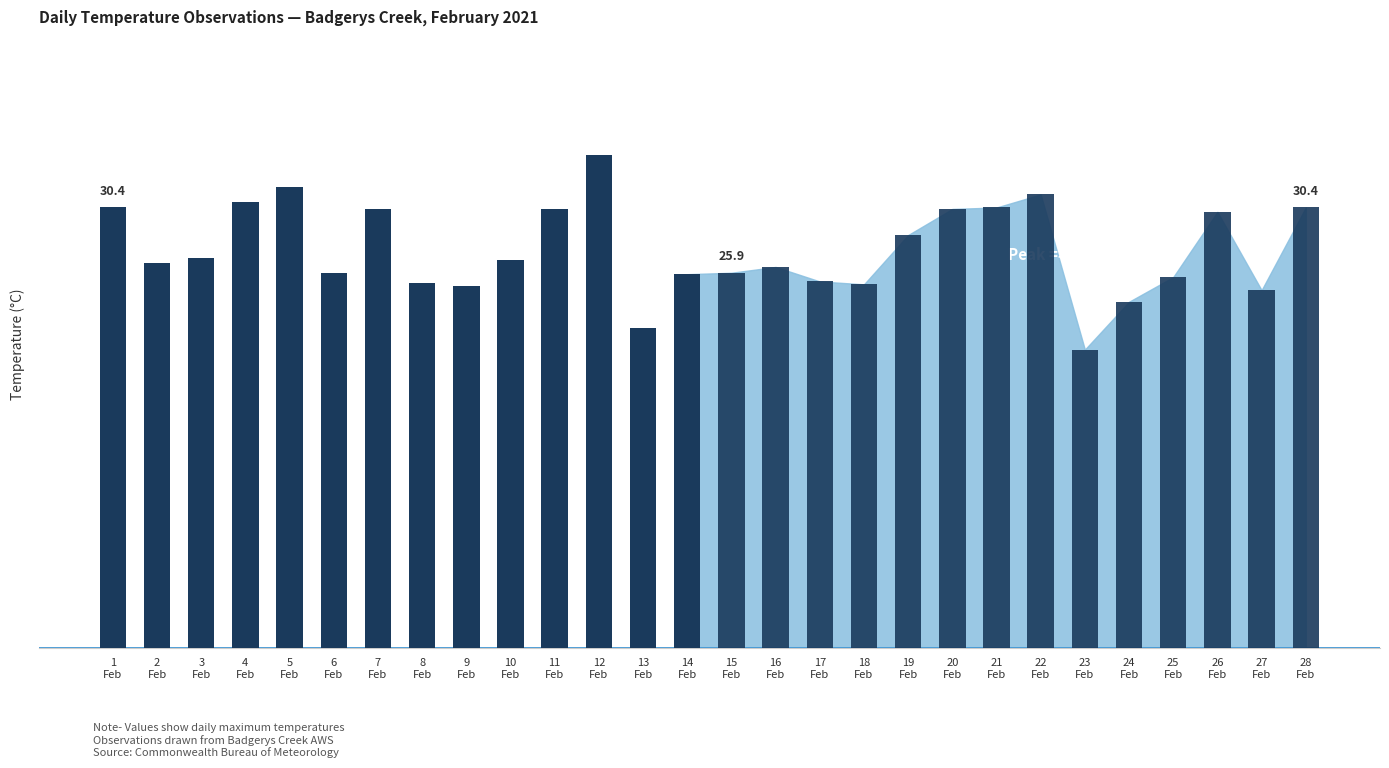

Rank the categories by Max Temperature value from lowest to highest.

2021-02-23, 2021-02-13, 2021-02-24, 2021-02-27, 2021-02-9, 2021-02-18, 2021-02-8, 2021-02-17, 2021-02-25, 2021-02-14, 2021-02-6, 2021-02-15, 2021-02-16, 2021-02-2, 2021-02-10, 2021-02-3, 2021-02-19, 2021-02-26, 2021-02-7, 2021-02-11, 2021-02-20, 2021-02-1, 2021-02-21, 2021-02-28, 2021-02-4, 2021-02-22, 2021-02-5, 2021-02-12